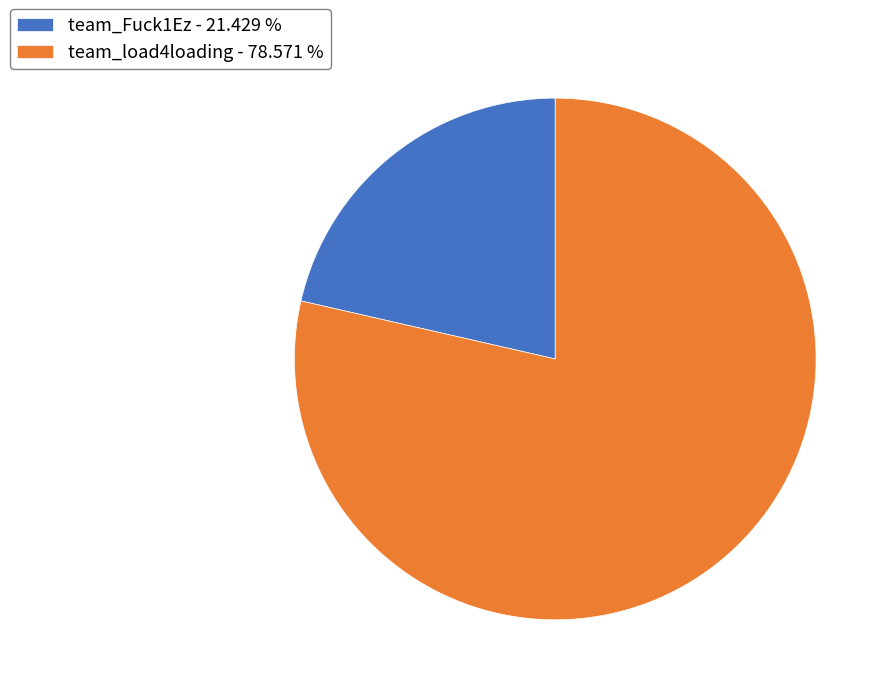

Which slice represents more than half of the pie?

team_load4loading